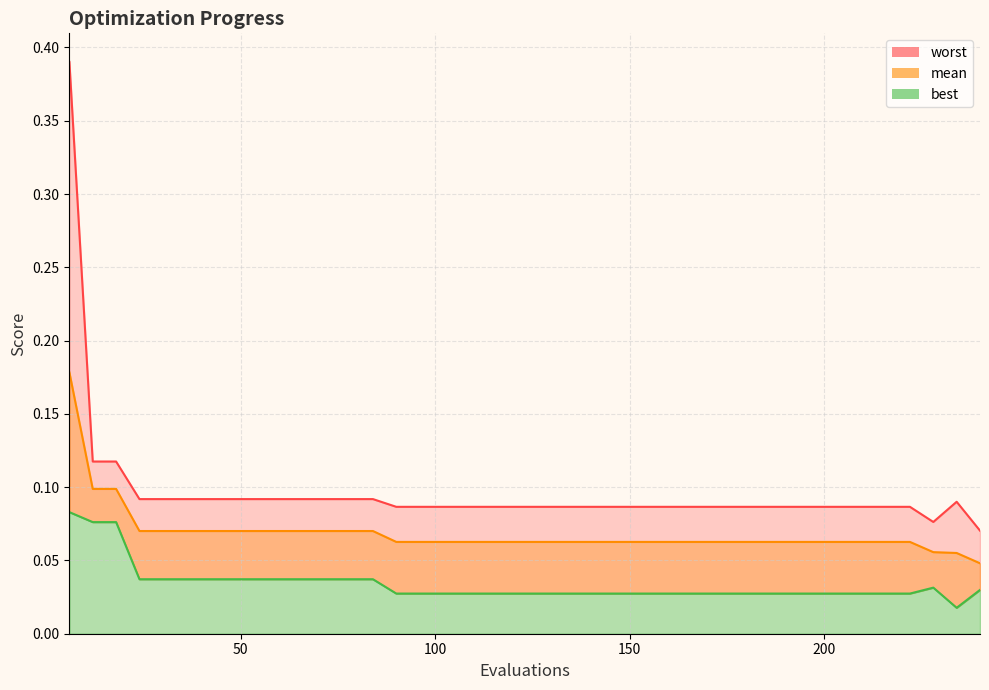

How many lines are shown in the chart?

3